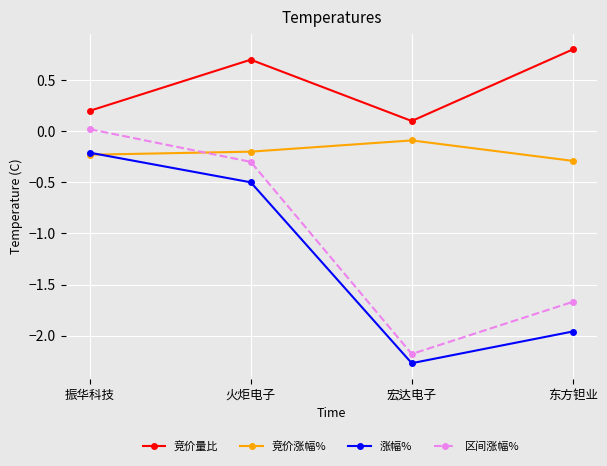

What is the difference between the highest and lowest values at 宏达电子?

2.4